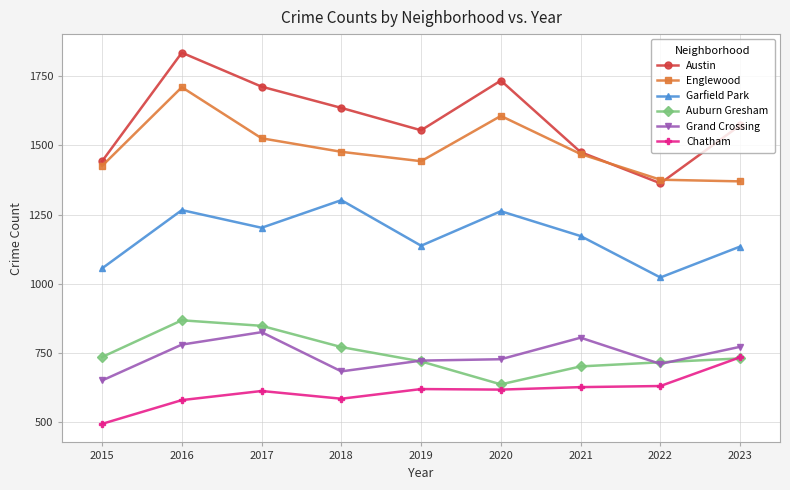

The value of Austin at 2023 is 1573. True or false?

True